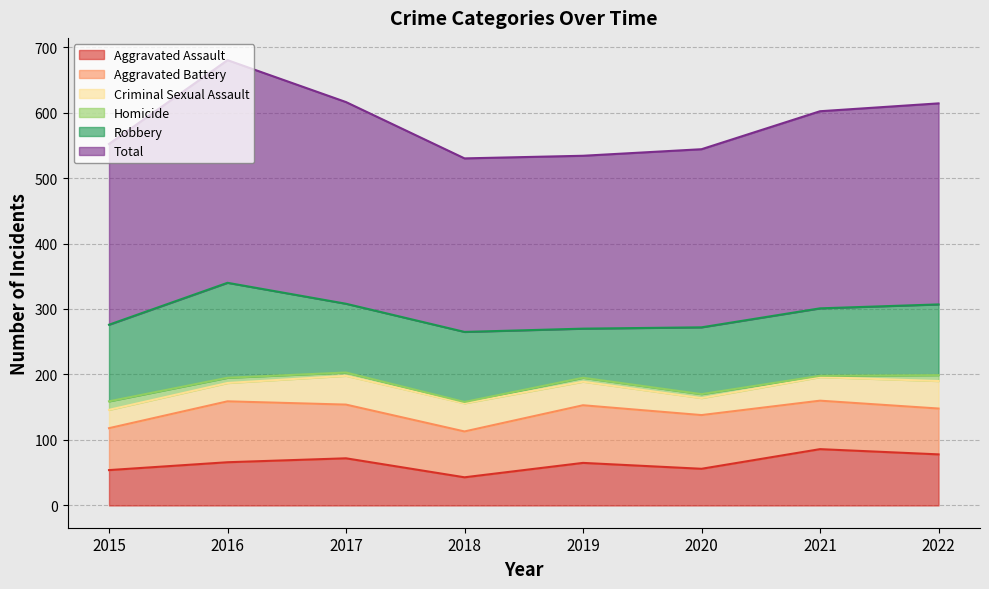

Reading left to right, what are all the values shown in this chart?

Aggravated Assault: 54	66	72	43	65	56	86	78
Aggravated Battery: 64	93	82	70	88	82	74	70
Criminal Sexual Assault: 28	28	44	43	36	26	36	42
Homicide: 13	8	5	2	6	6	2	9
Robbery: 117	145	105	107	75	102	103	108
Total: 276	340	308	265	264	272	301	307